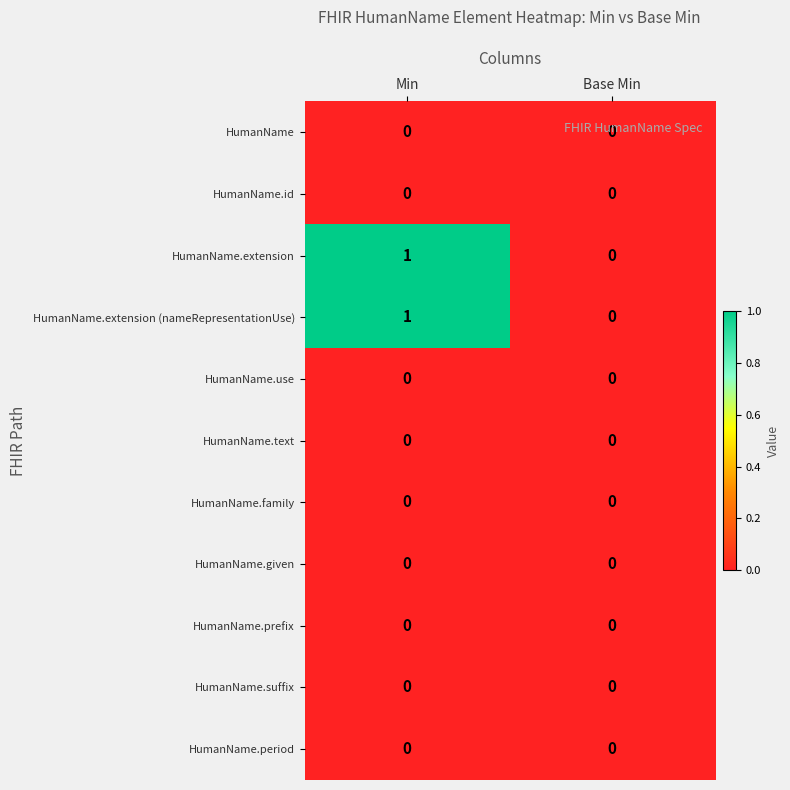

What is the greatest value displayed?

1